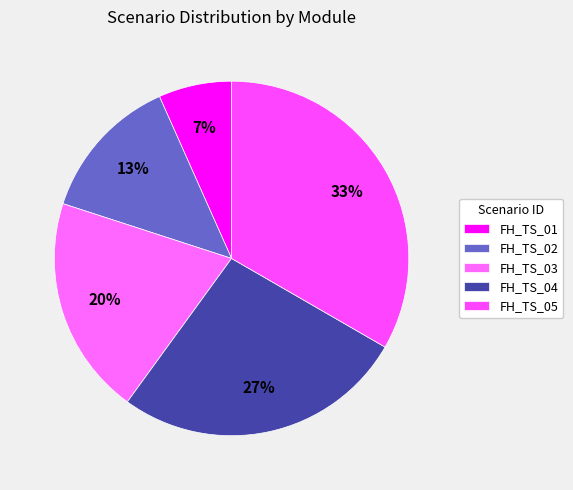

How many slices are in this pie chart?

5